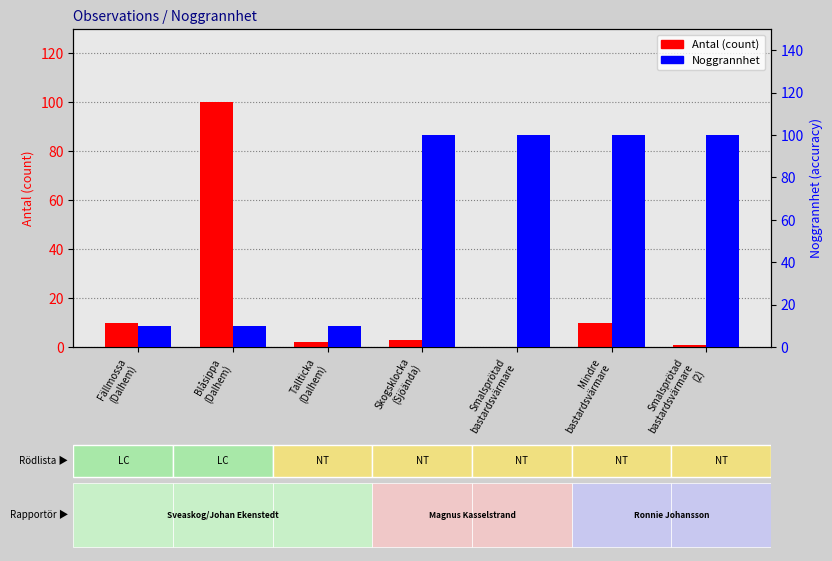

What position from the right is Fällmossa
(Dalhem)?

7